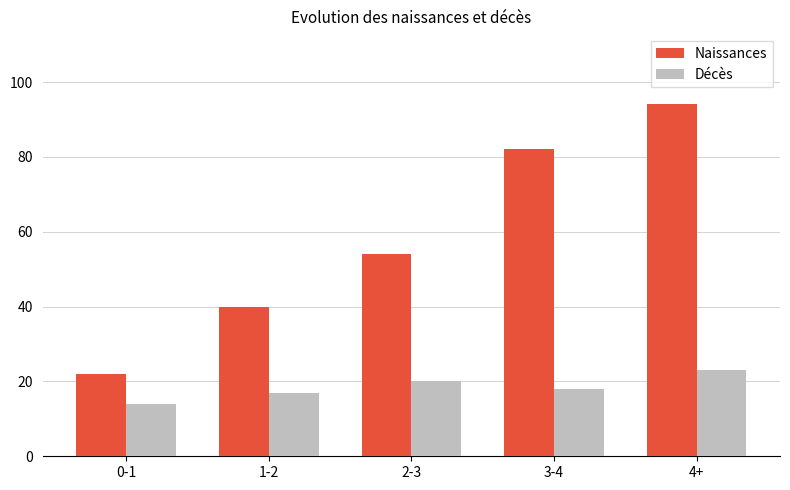

What is the difference between the highest and lowest values at 0-1?

8